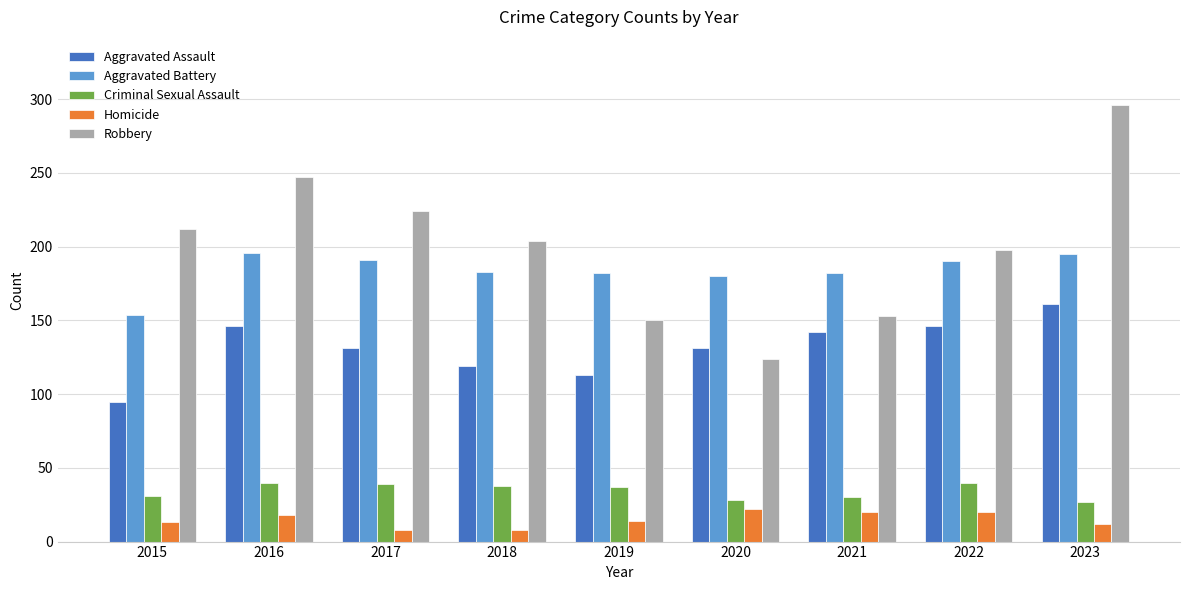

Count the number of data series in this chart.

5